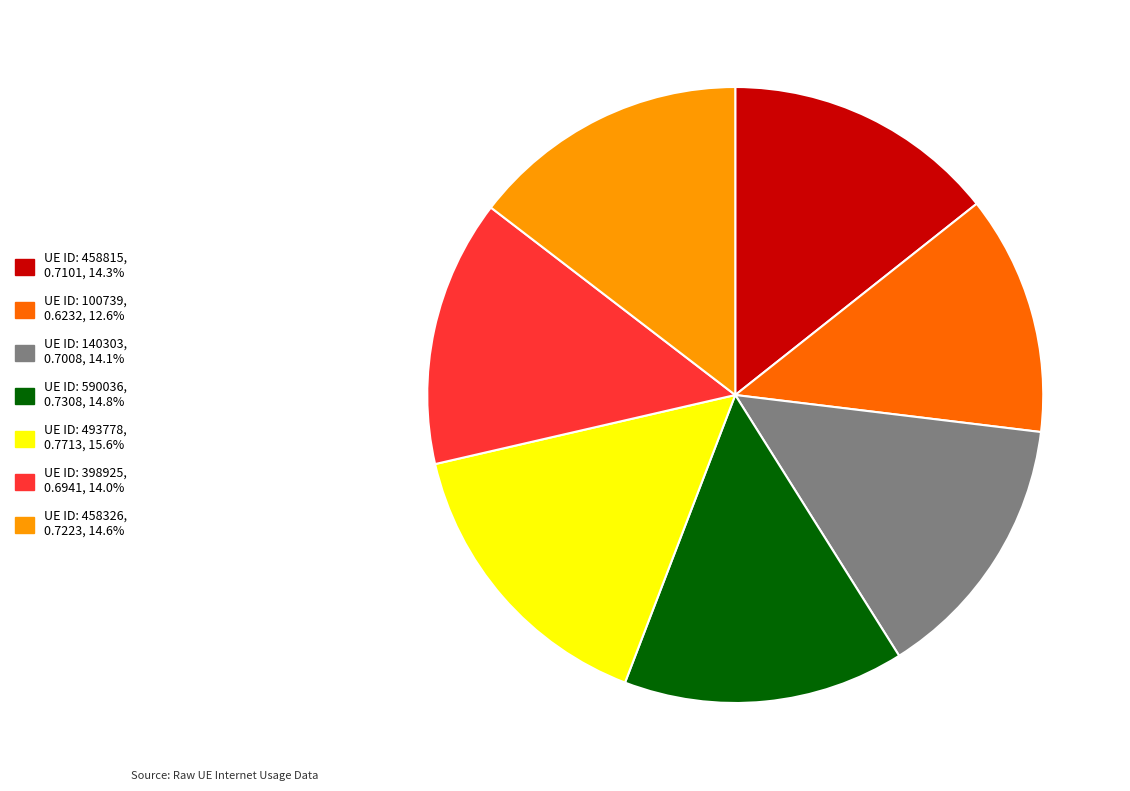

How many segments does this pie chart have?

7